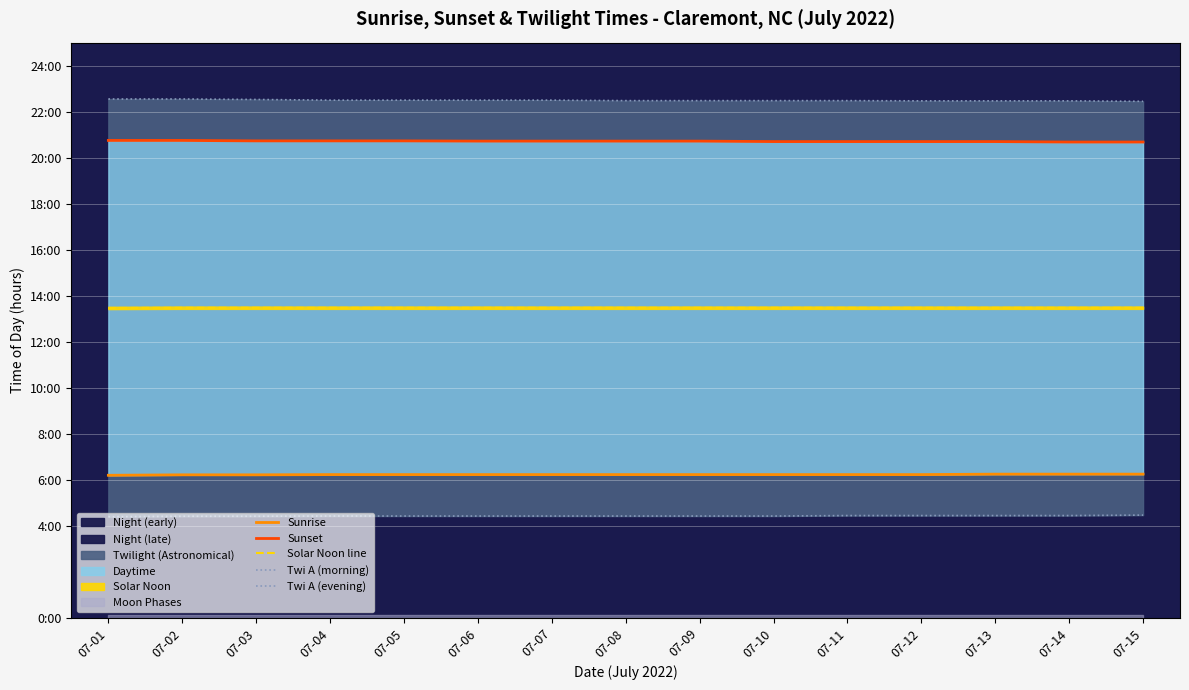

Which has a higher value, 07-01 or 07-13?

07-13